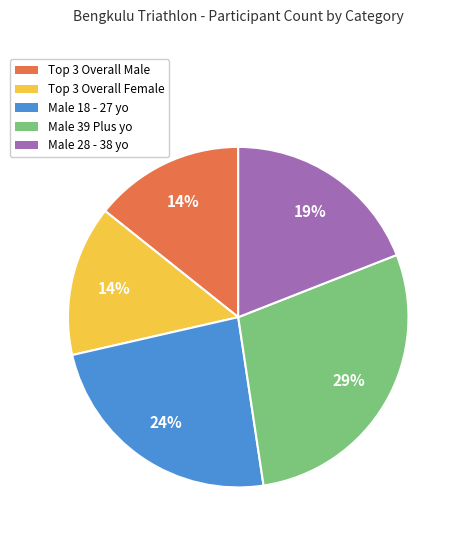

Do Male 39 Plus yo and Male 18 - 27 yo together represent more than half of the pie?

Yes